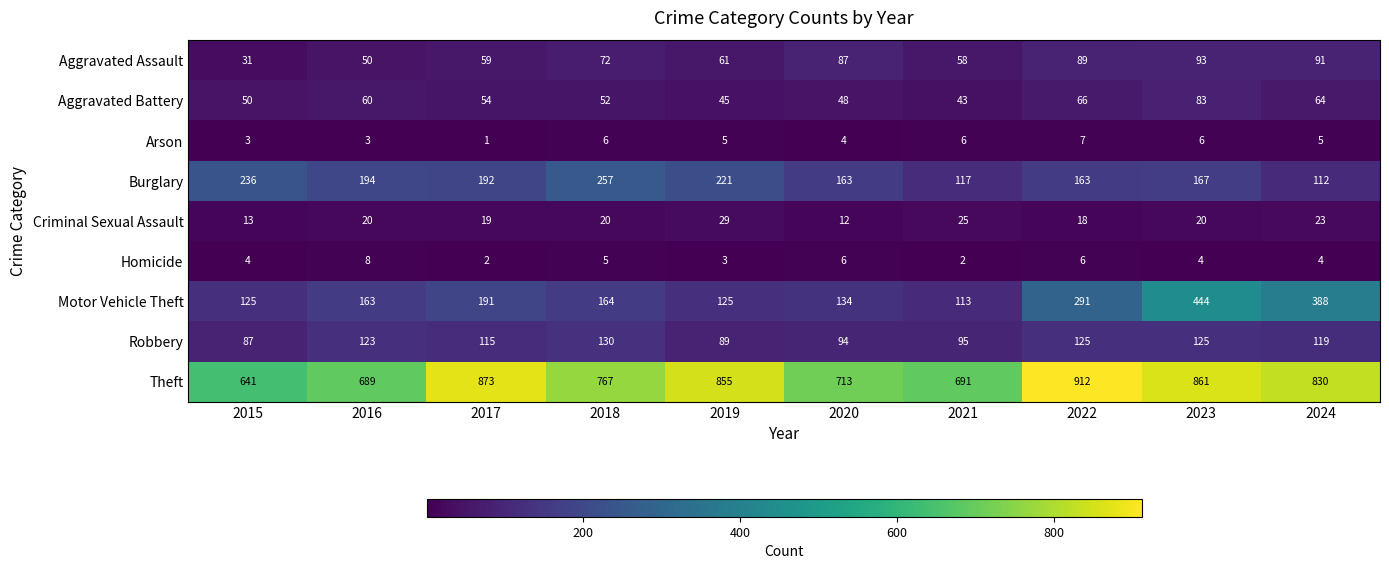

Which series changed the most between 2020 and 2023?

Motor Vehicle Theft